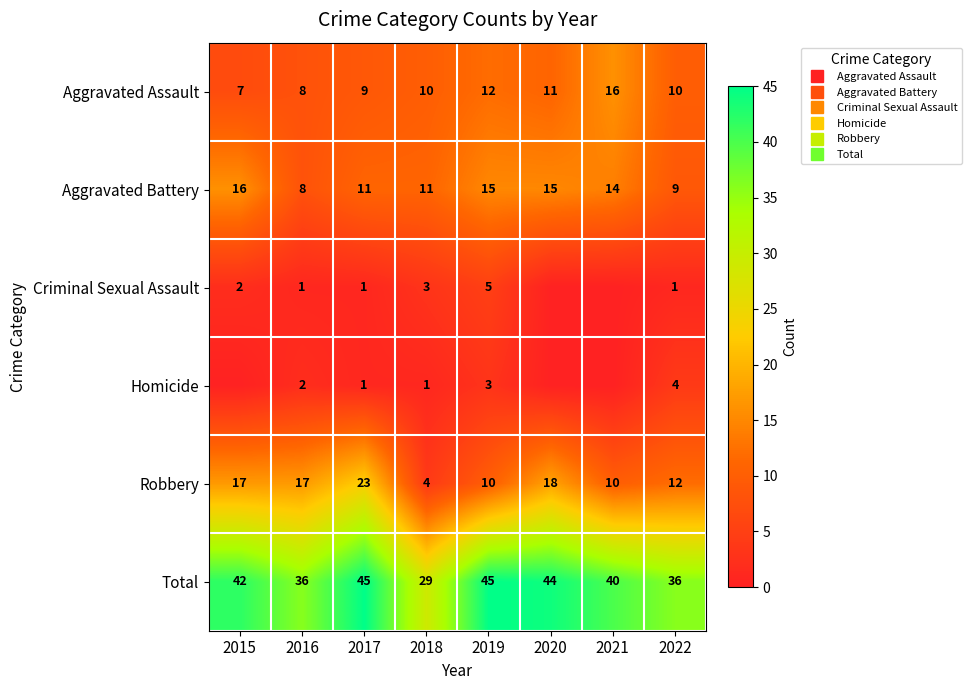

Count the Aggravated Battery values in the range 11 to 15.

5